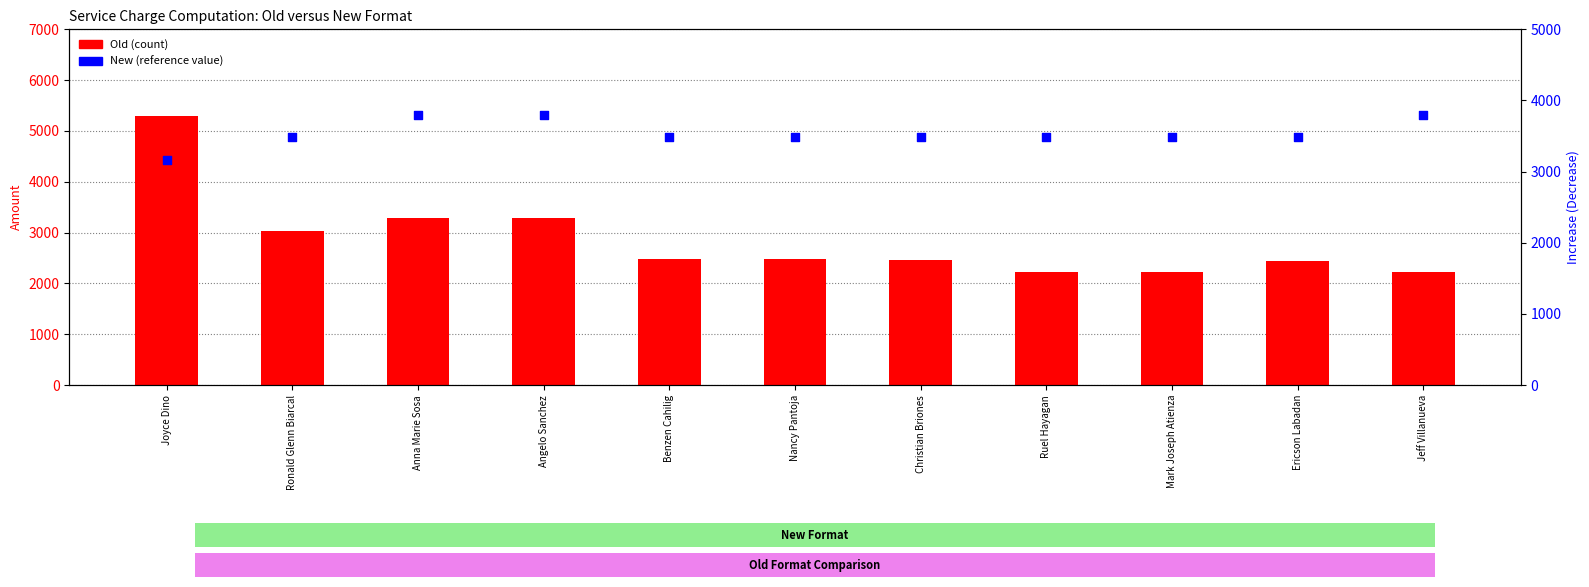

At how many categories does at least one series exceed 2687?

11